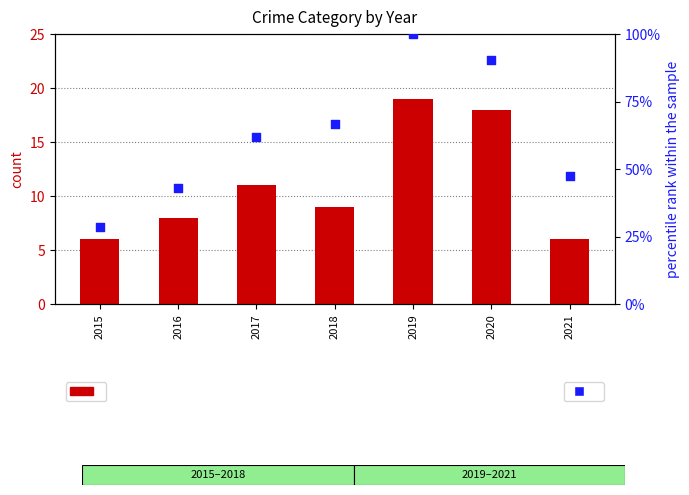

Which series has the largest Y range (max minus min)?

percentile rank within the sample